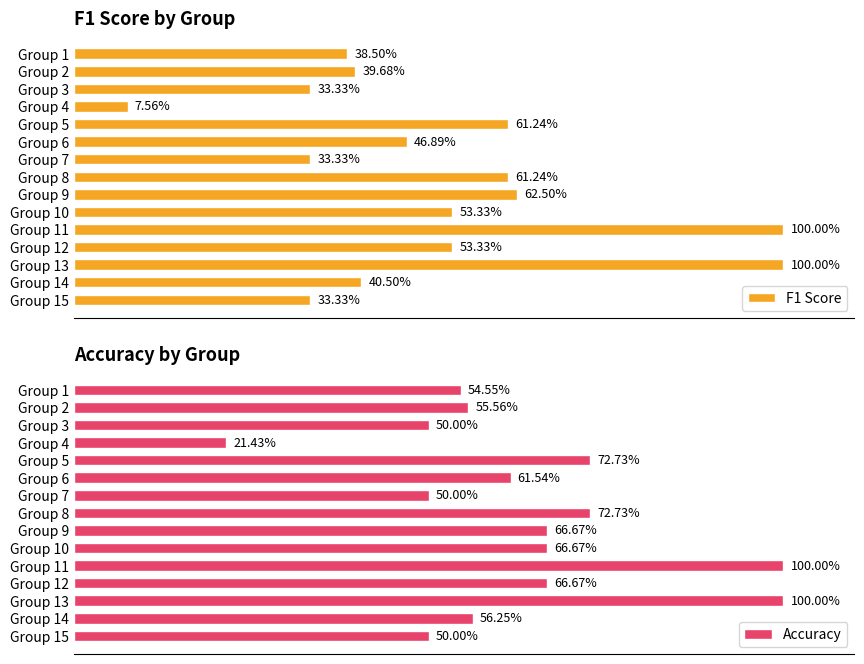

How many bars are there in each group?

2